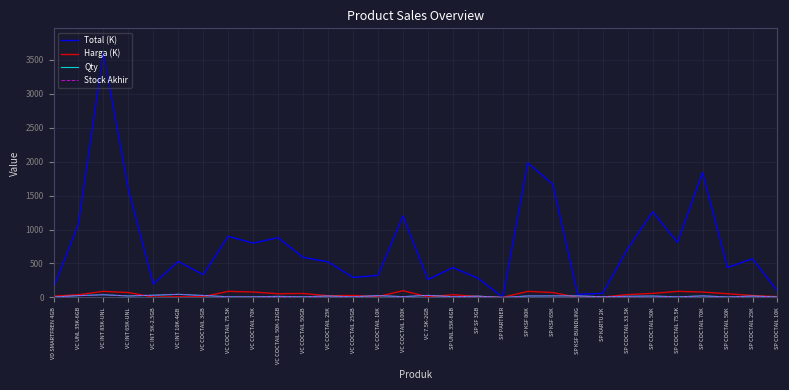

At how many categories does at least one series exceed 2755?

1